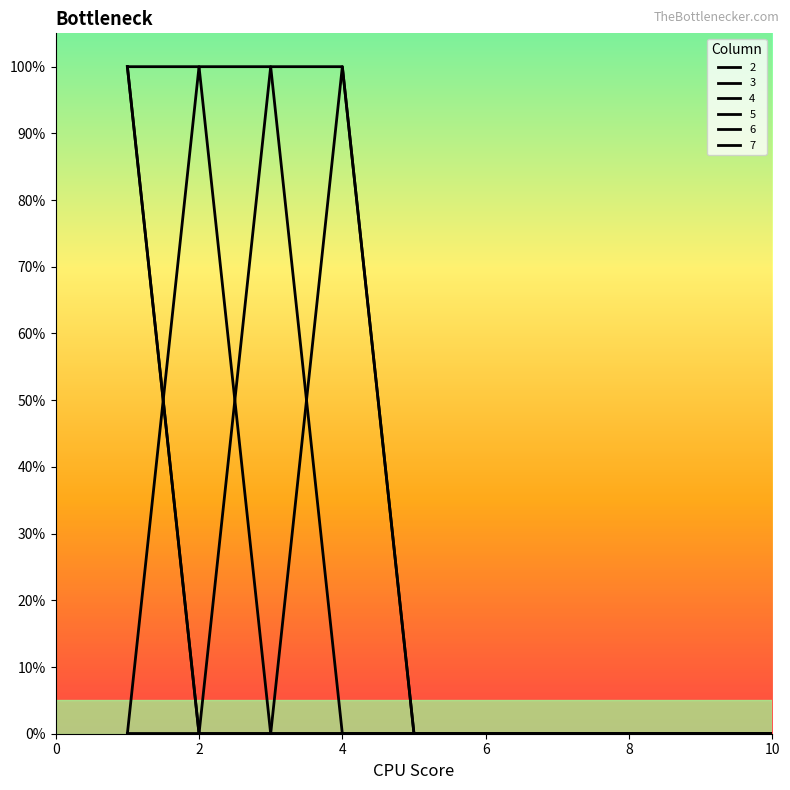

Reading left to right, extract all data points from this chart.

2: 1	0	0	0	0	0	0	0	0	0
3: 1	0	0	0	0	0	0	0	0	0
4: 1	1	0	0	0	0	0	0	0	0
5: 0	1	1	0	0	0	0	0	0	0
6: 0	0	1	1	0	0	0	0	0	0
7: 0	0	0	1	0	0	0	0	0	0